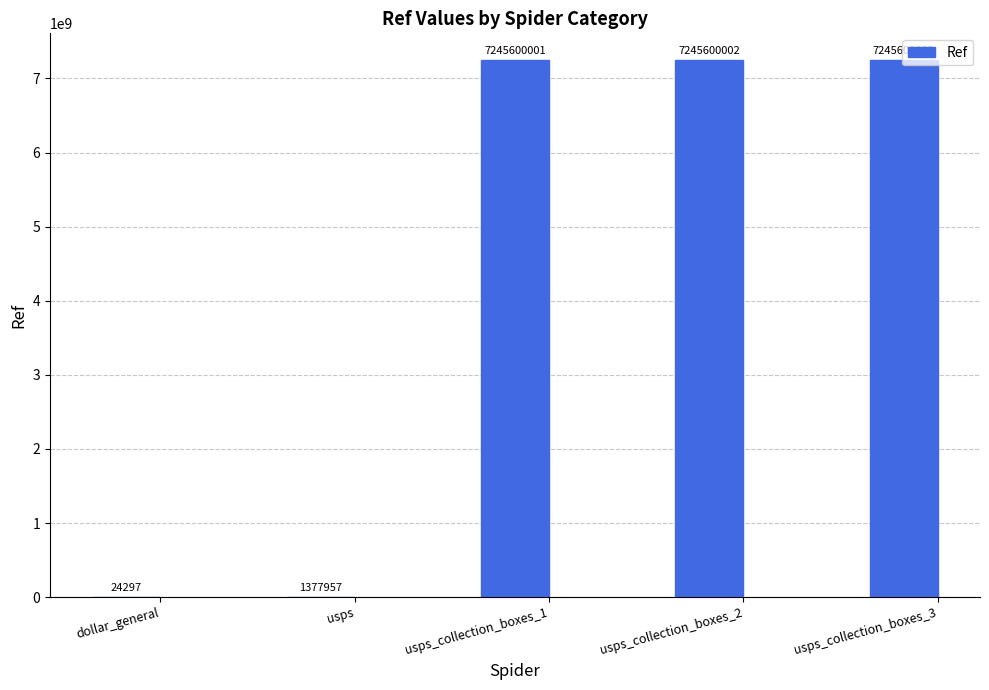

What is the sum of all values?

21738202260